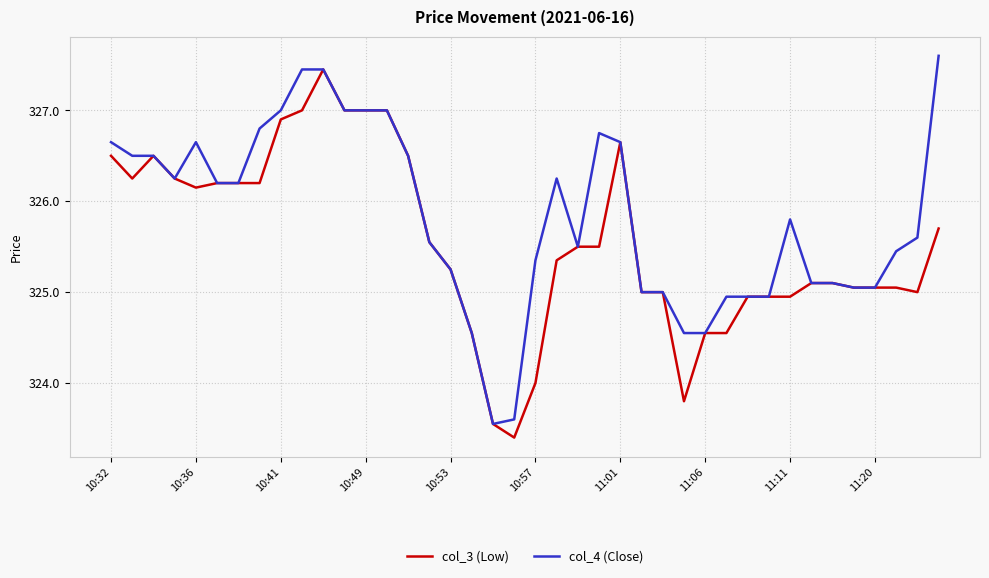

Rank the series by their average value, from highest to lowest.

col_4 (Close), col_3 (Low)